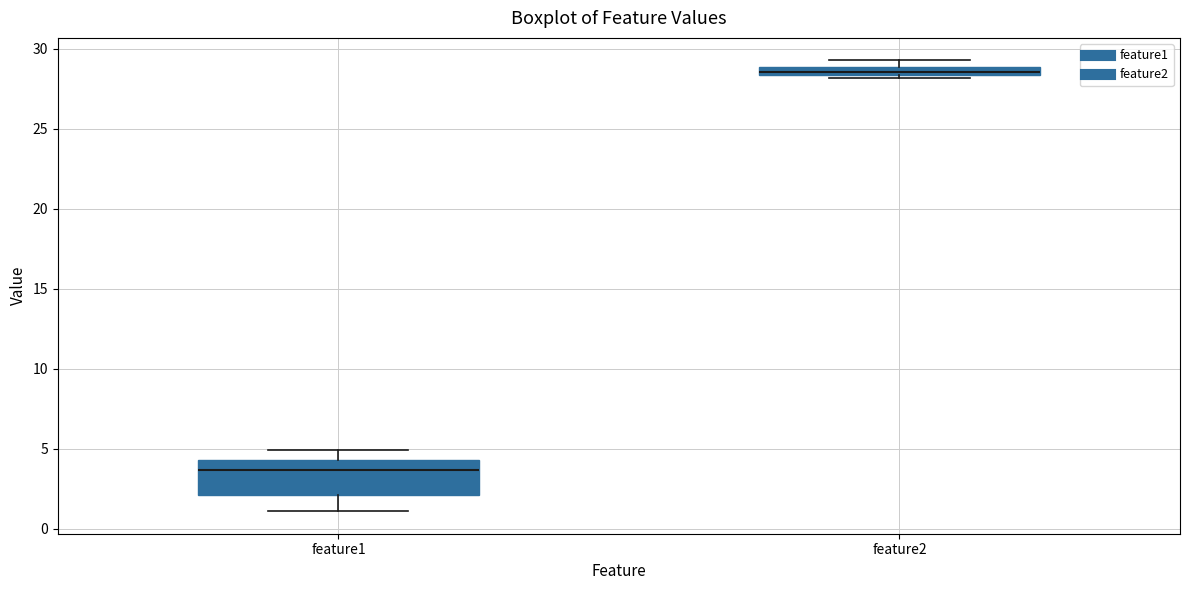

Where does the upper whisker of the box for feature1 end on the y-axis? The values are not printed on the chart, so give them approximately, as read against the axis.

5.0